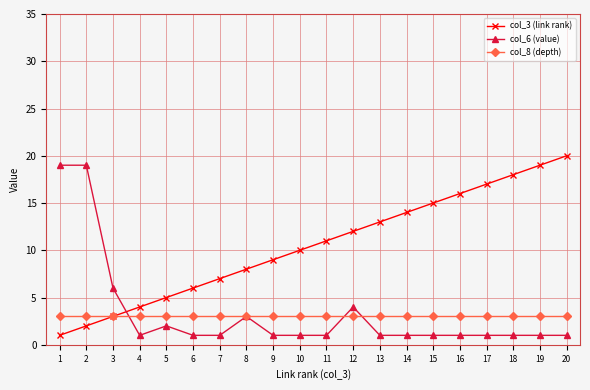

Reading right to left, transcribe all the data shown in this chart.

col_3 (link rank): 20	19	18	17	16	15	14	13	12	11	10	9	8	7	6	5	4	3	2	1
col_6 (value): 1	1	1	1	1	1	1	1	4	1	1	1	3	1	1	2	1	6	19	19
col_8 (depth): 3	3	3	3	3	3	3	3	3	3	3	3	3	3	3	3	3	3	3	3